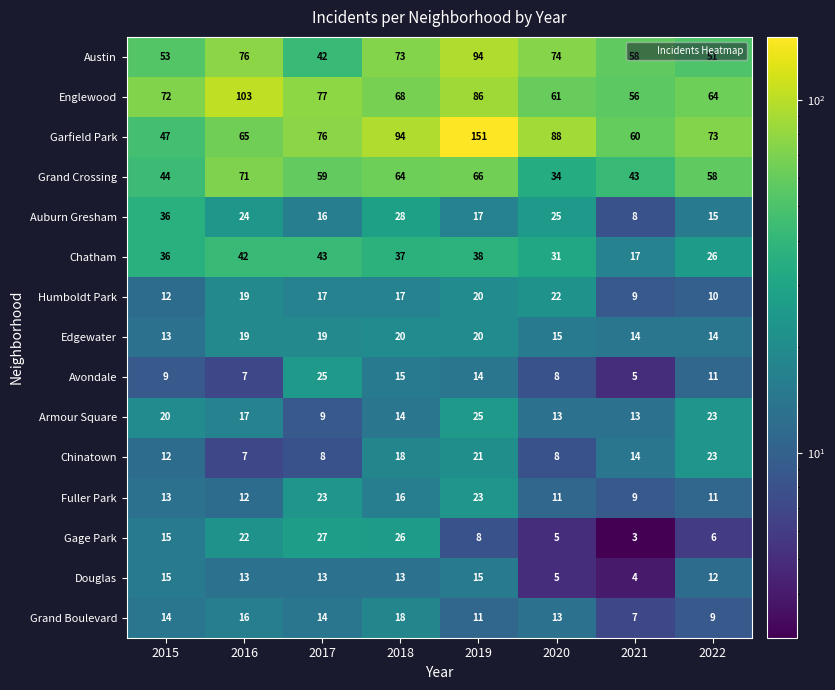

List the labels in order of Austin value, largest first.

2019, 2016, 2020, 2018, 2021, 2015, 2022, 2017